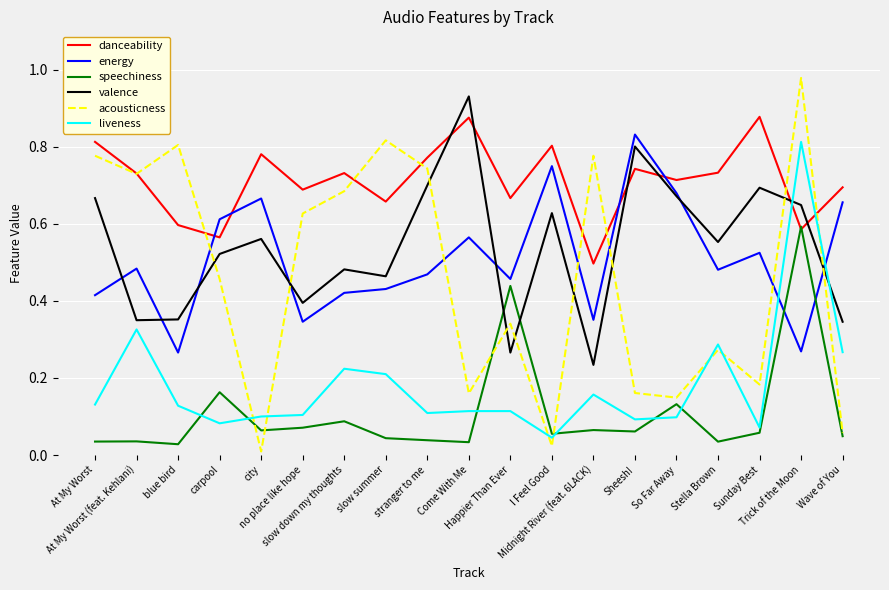

Which series has the largest range (max minus min)?

acousticness